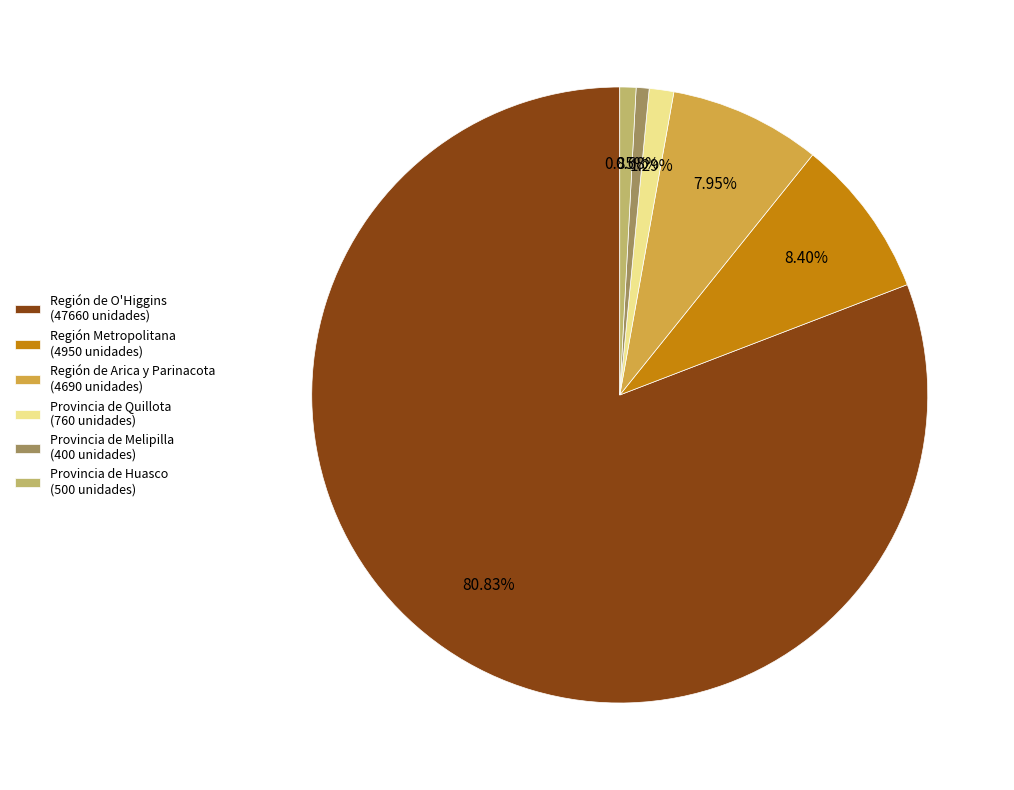

Between Provincia de Quillota (760 unidades) and Región de O'Higgins (47660 unidades), which is larger?

Región de O'Higgins (47660 unidades)